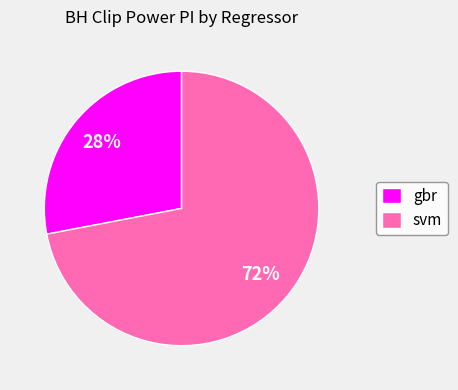

Does gbr account for over 50% of the chart?

No